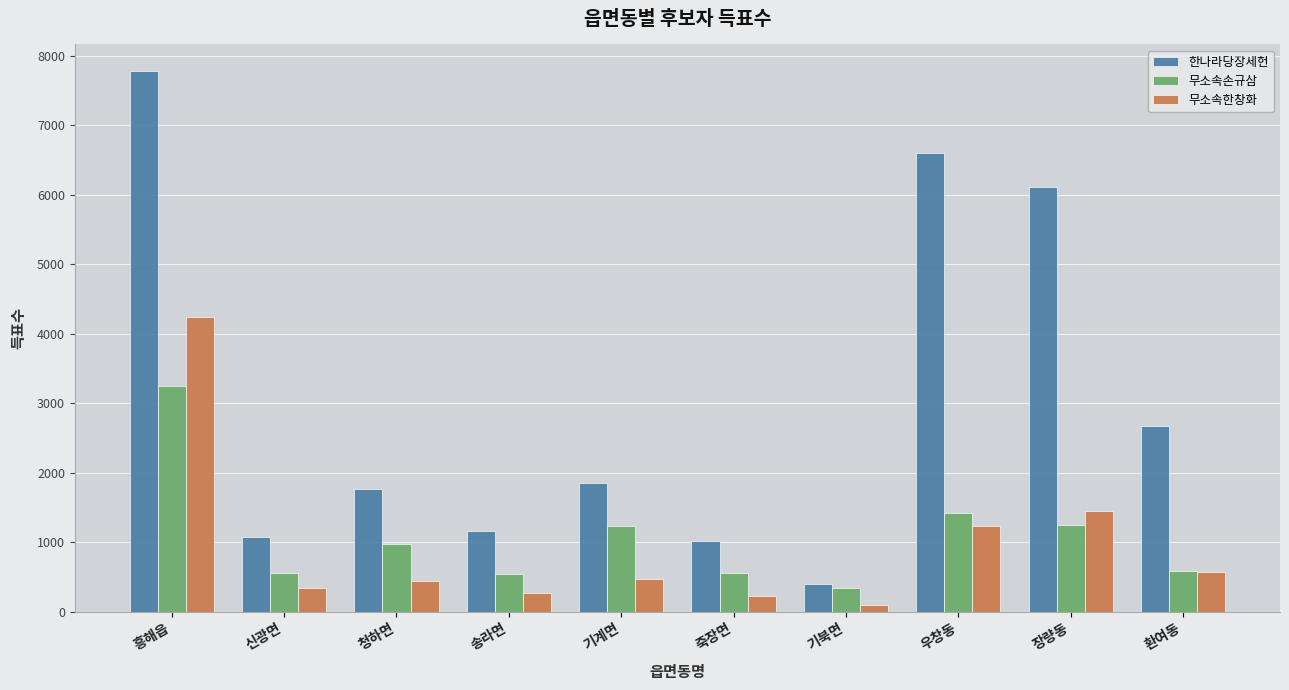

What position from the right is 우창동?

3